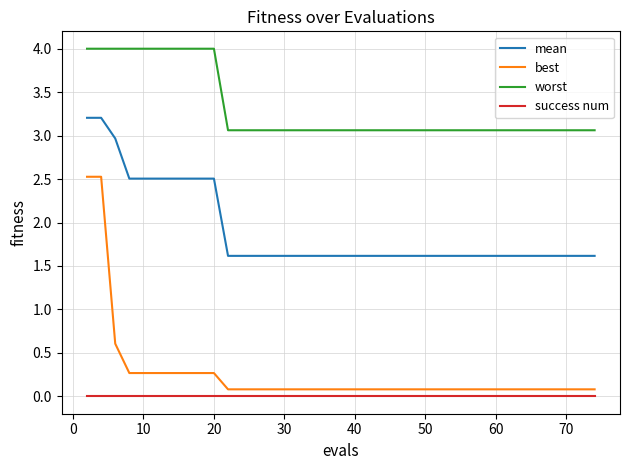

Which series has the largest total across all categories?

worst